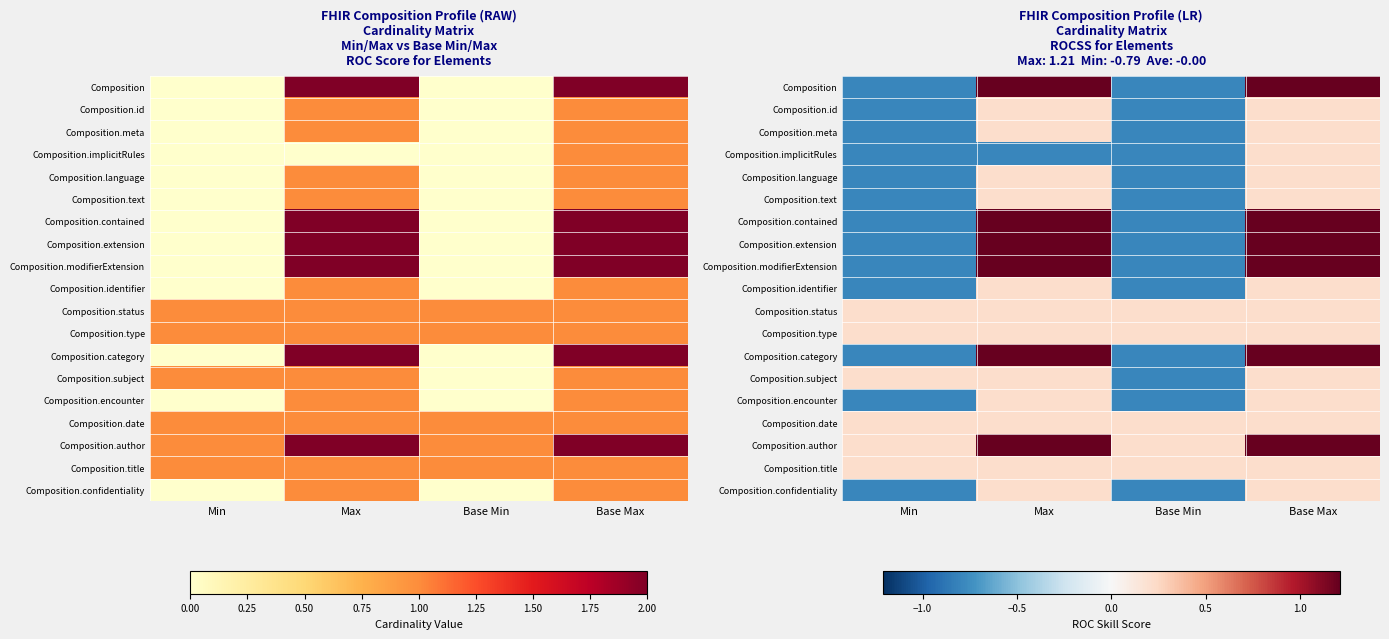

Which series has the largest range (max minus min)?

Composition